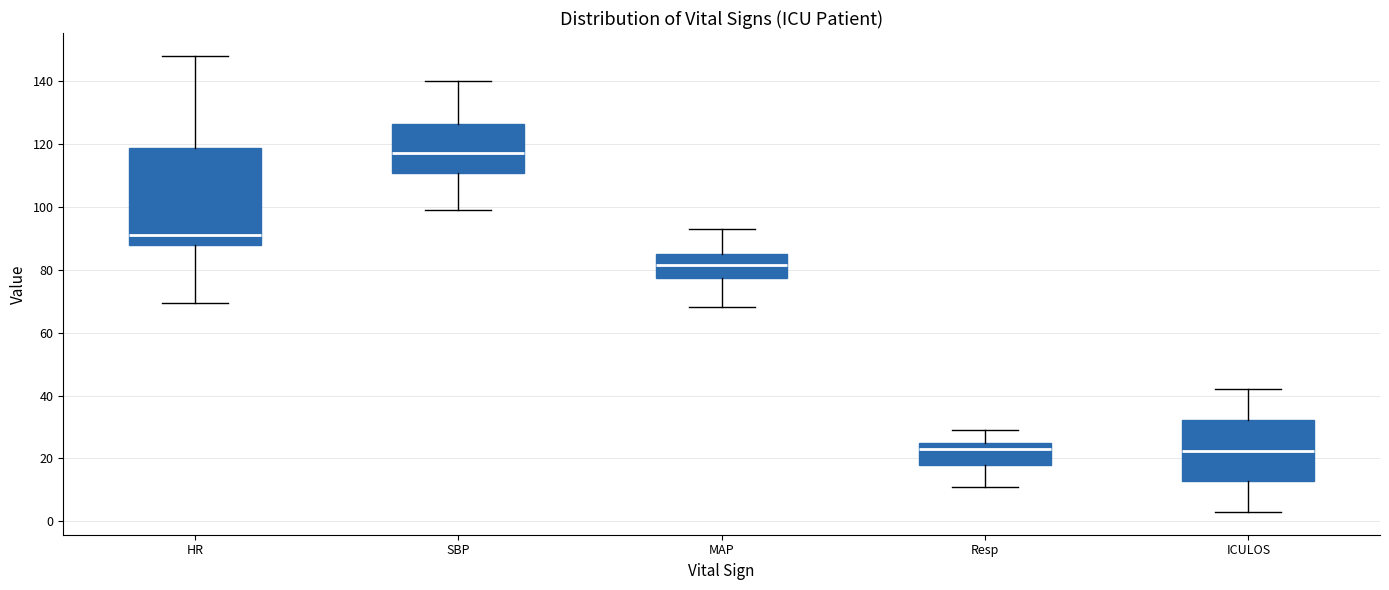

Where does the upper whisker of the box for HR end on the y-axis? The values are not printed on the chart, so give them approximately, as read against the axis.

148